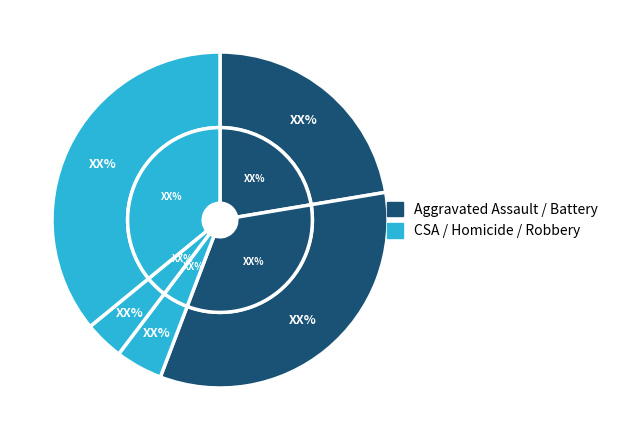

To the nearest percent, what is the average slice percentage?

20%